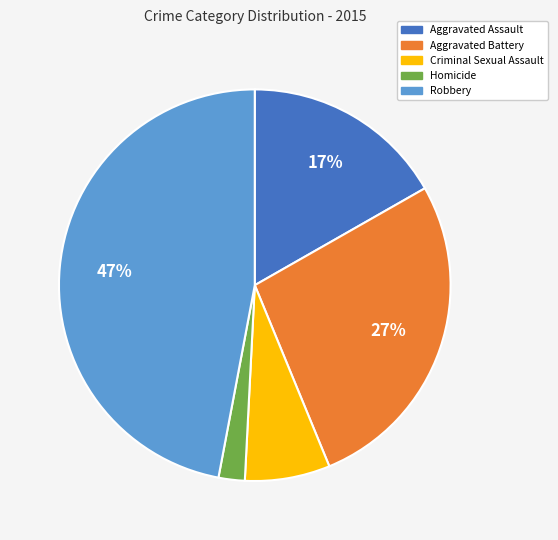

Which has a higher value, Criminal Sexual Assault or Aggravated Assault?

Aggravated Assault